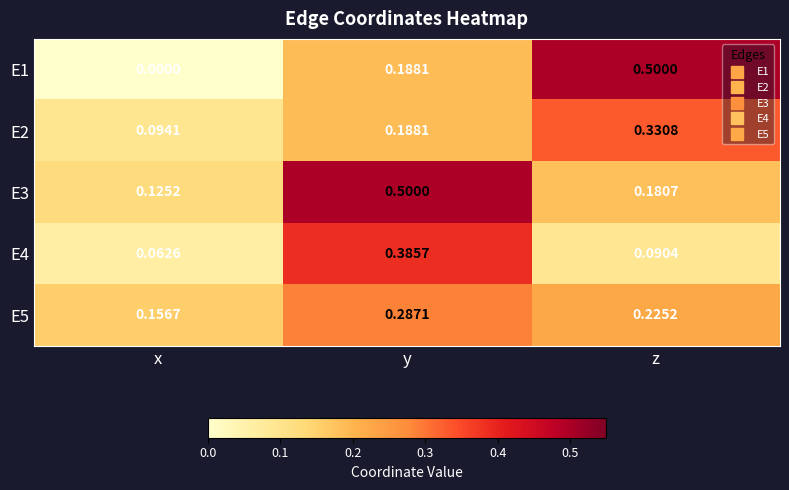

At how many categories does at least one series exceed 0?

3